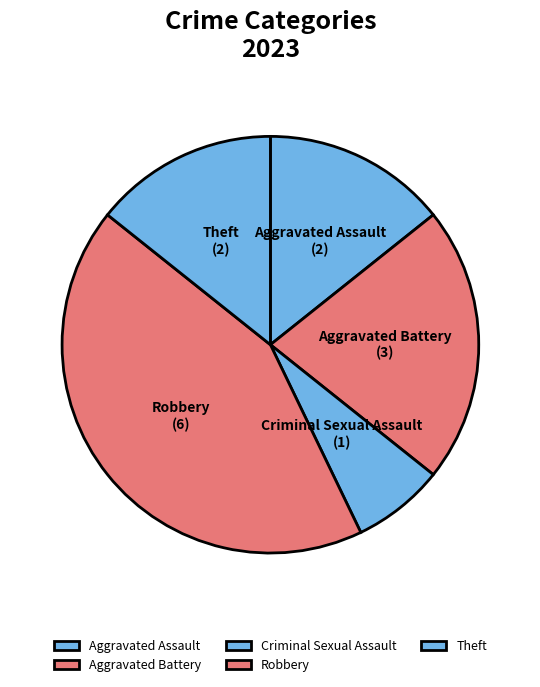

Which slice is the smallest?

Criminal Sexual Assault